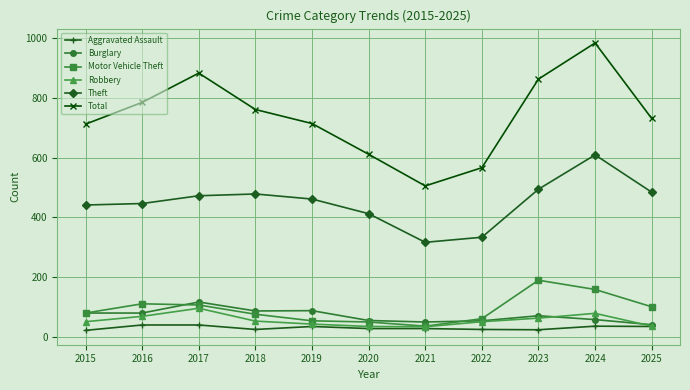

True or false: Theft and Total cross at least once.

False